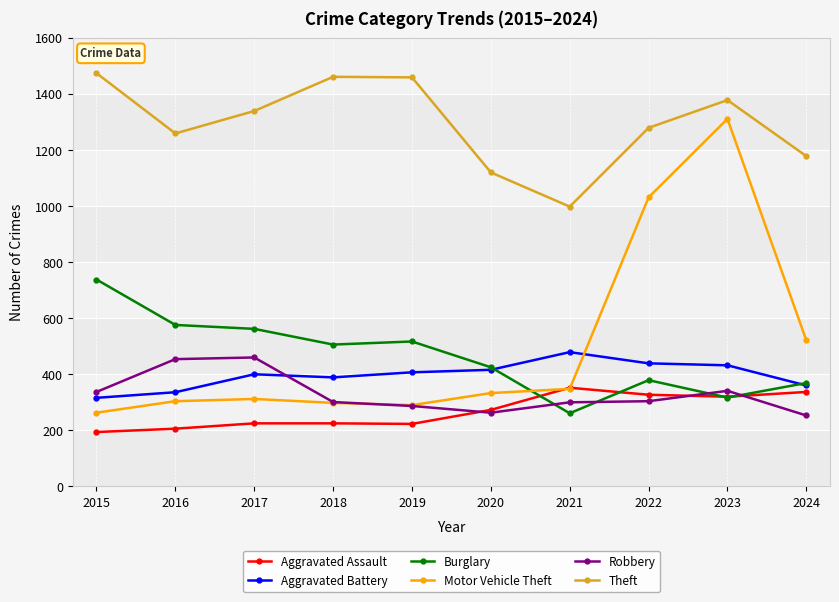

What are all the series names shown in the legend?

Aggravated Assault, Aggravated Battery, Burglary, Motor Vehicle Theft, Robbery, Theft